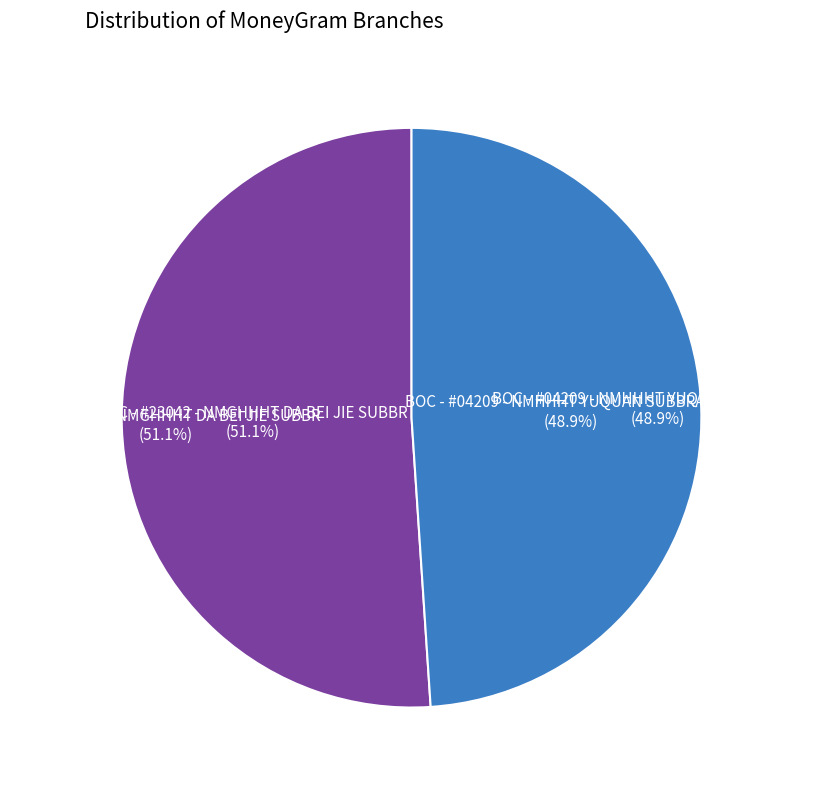

What percentage is the BOC - #23042 - NMGHHHT DA BEI JIE SUBBR slice, to the nearest percent?

51%